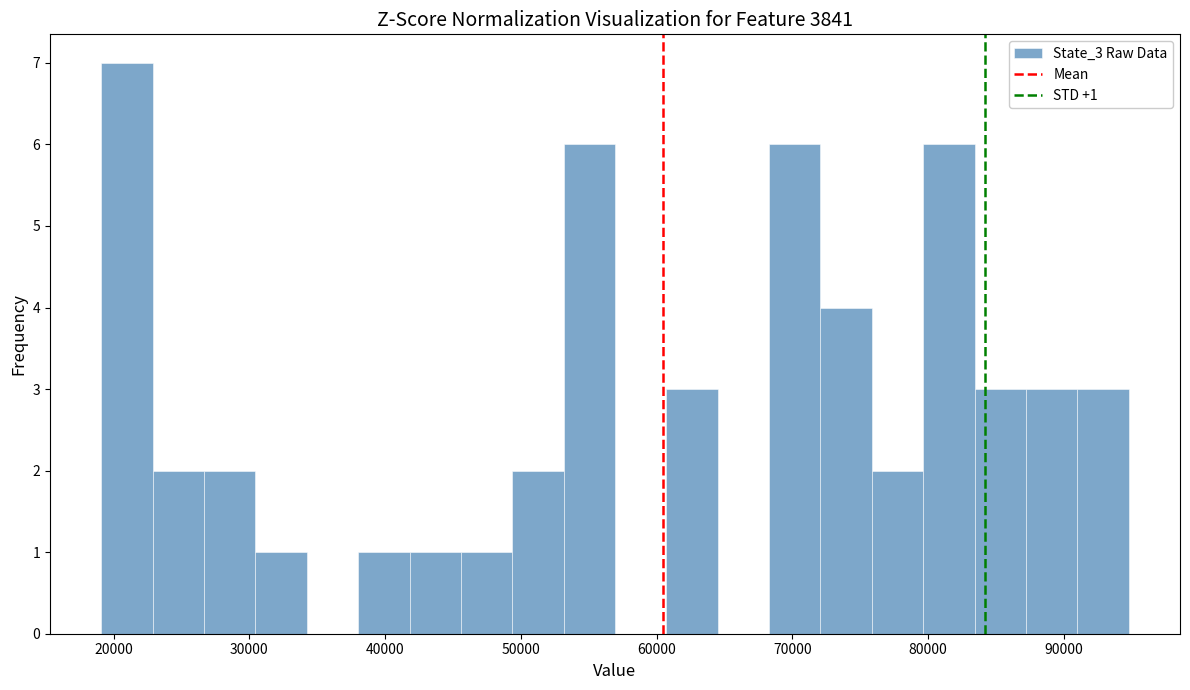

Read against the x-axis, roughly where is the centre of the tallest bar?

21000